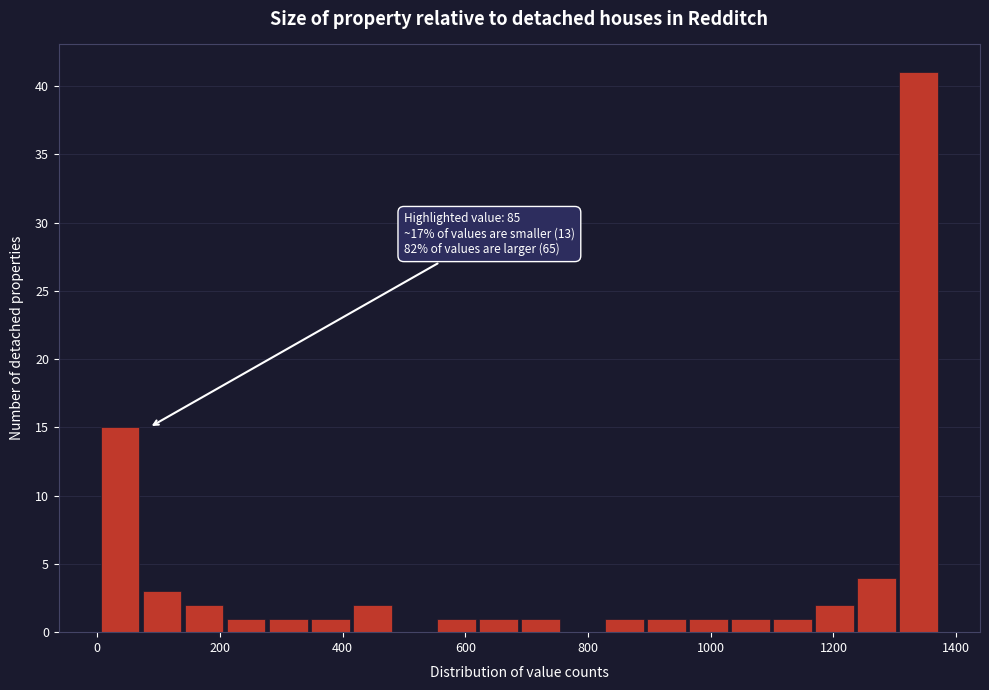

Read against the x-axis, roughly where is the centre of the tallest bar?

1340